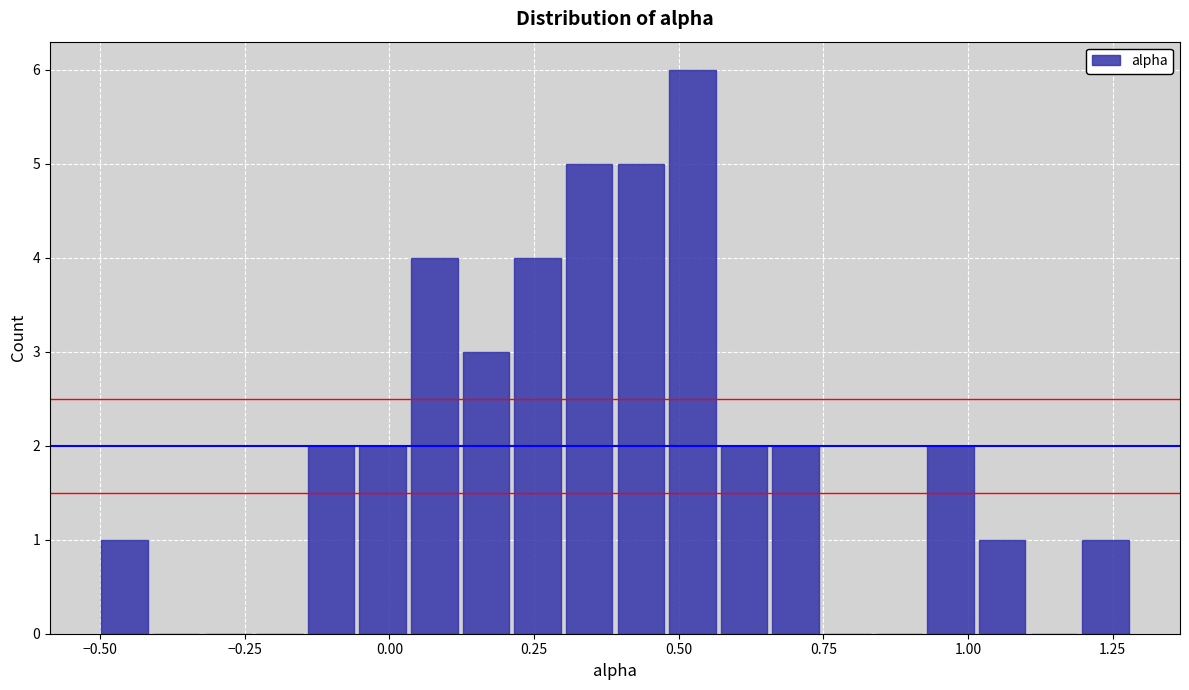

Around what value on the x-axis is the tallest bar? Give the approximate position of its centre, as read against the axis.

0.50